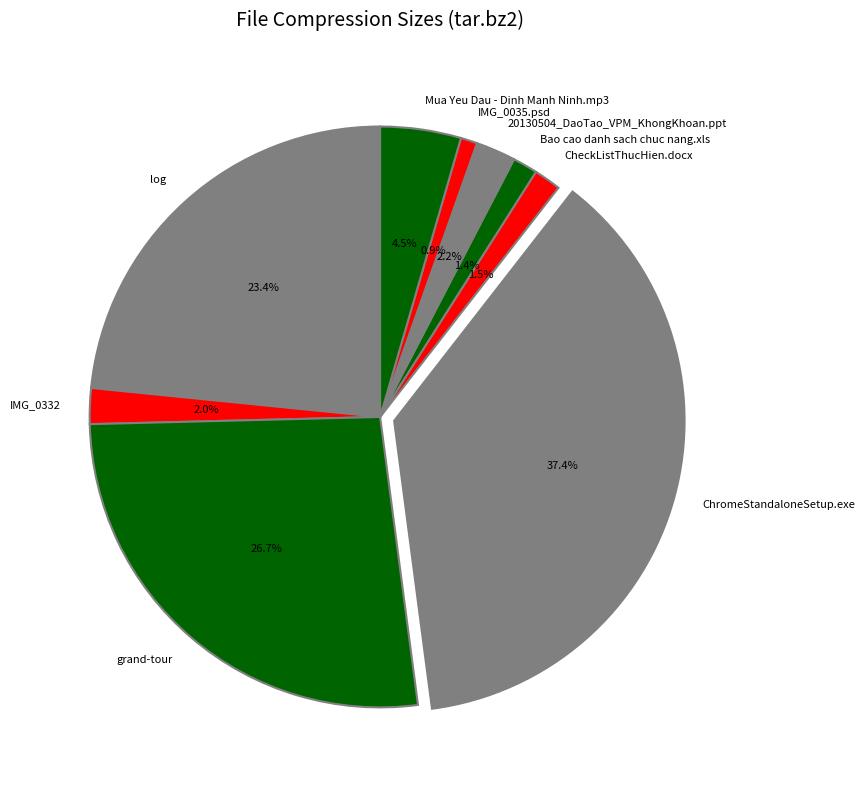

Which category has the biggest portion of the pie?

ChromeStandaloneSetup.exe